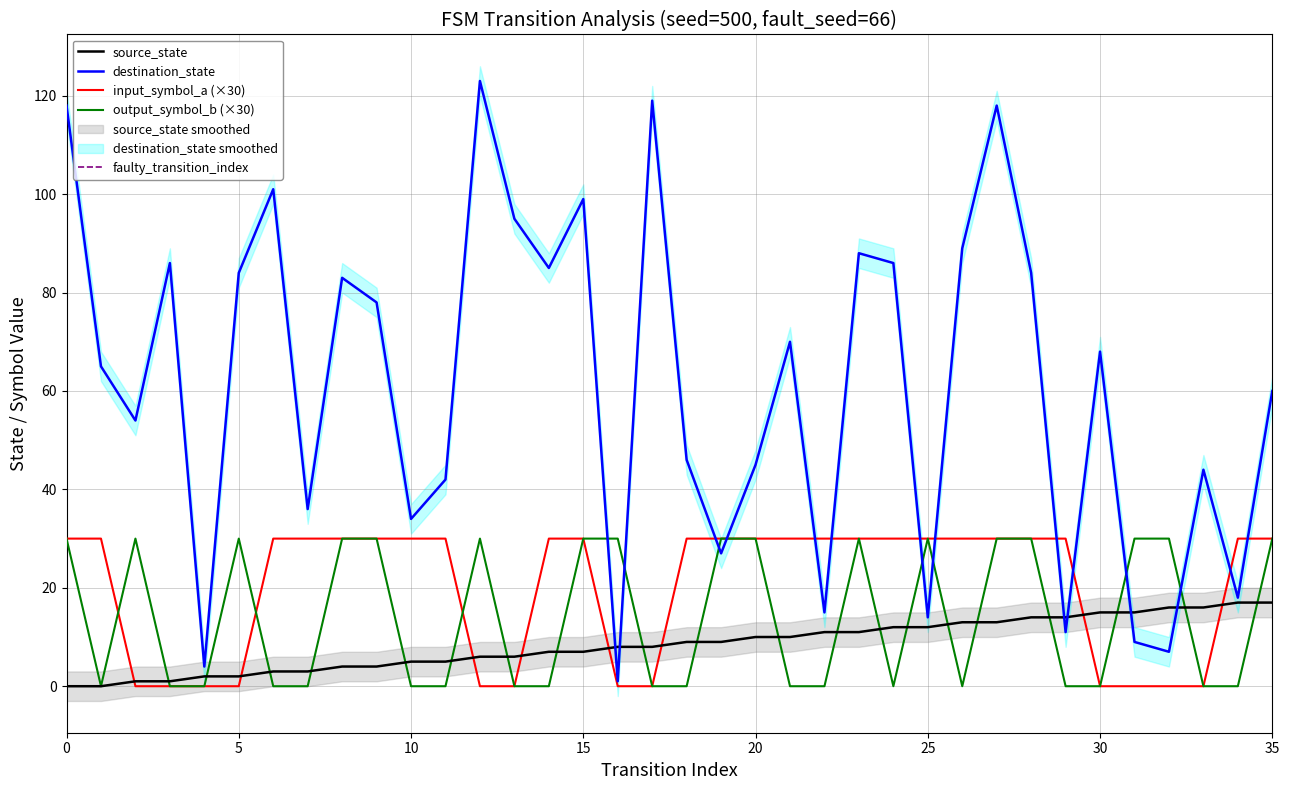

Rank the series at 21 from highest to lowest value.

destination_state, input_symbol_a, source_state, output_symbol_b